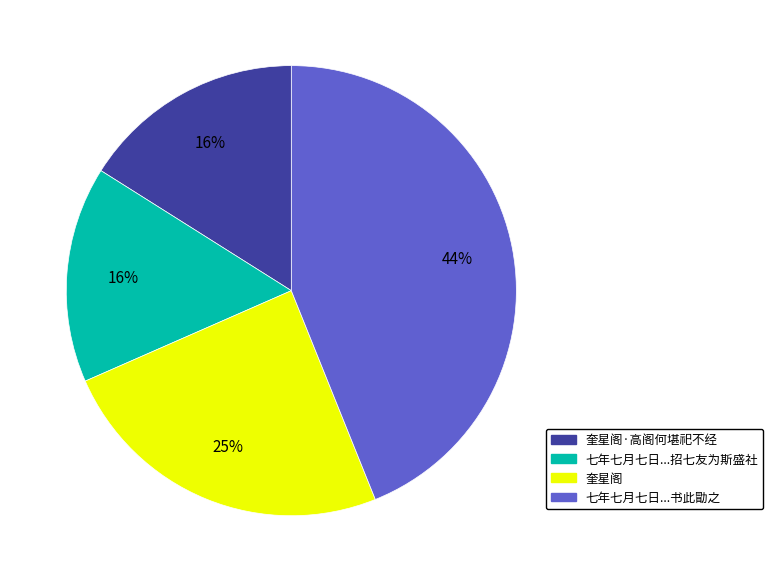

To the nearest percent, what is the difference between the largest and smallest slice percentages?

28%